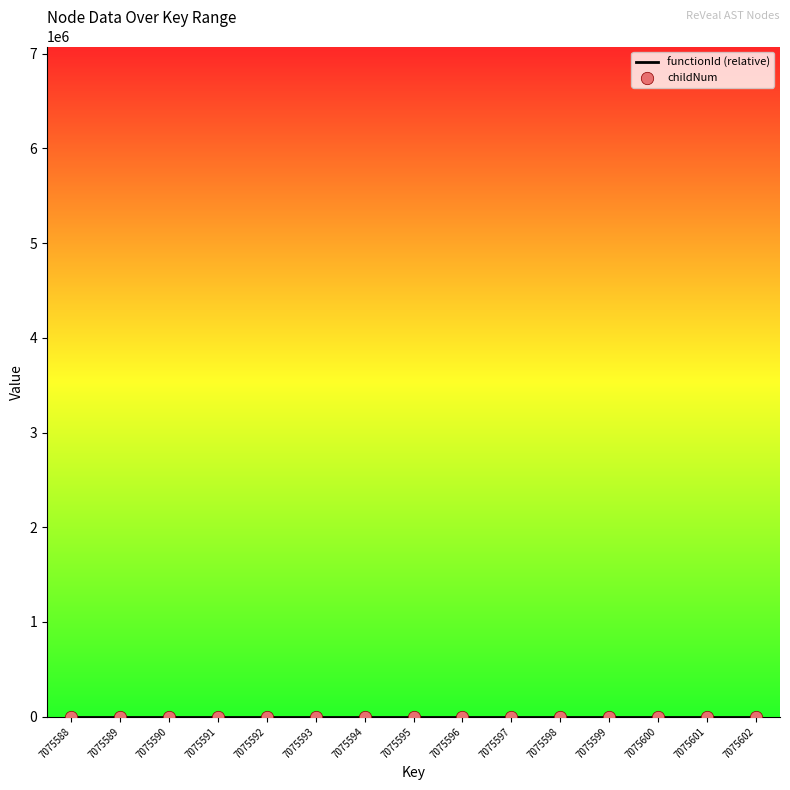

At which category is the sum across all series the highest?

7075601